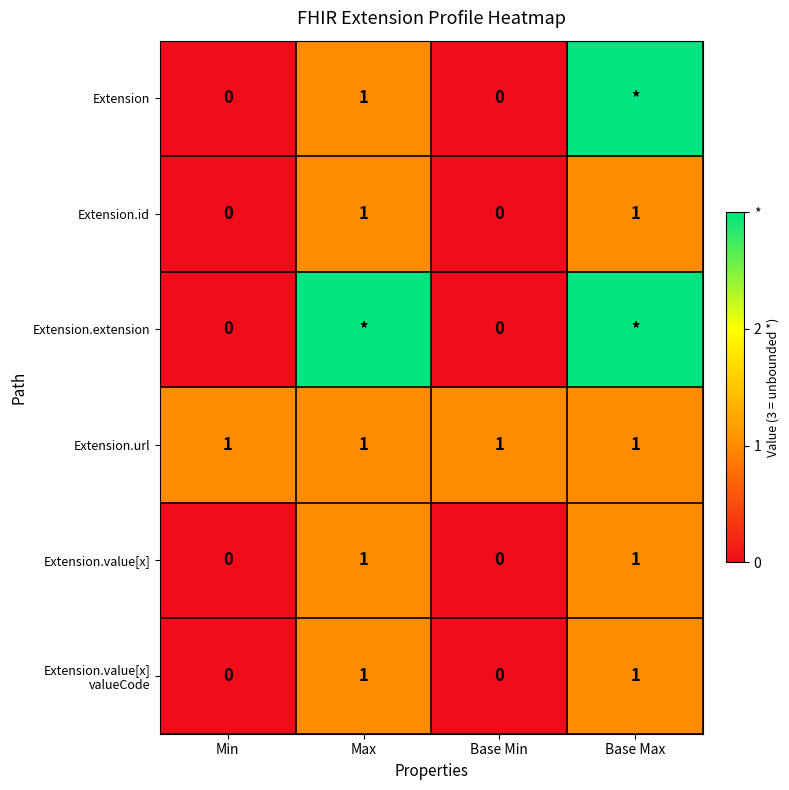

What is the sum of all Extension.value[x] values?

2